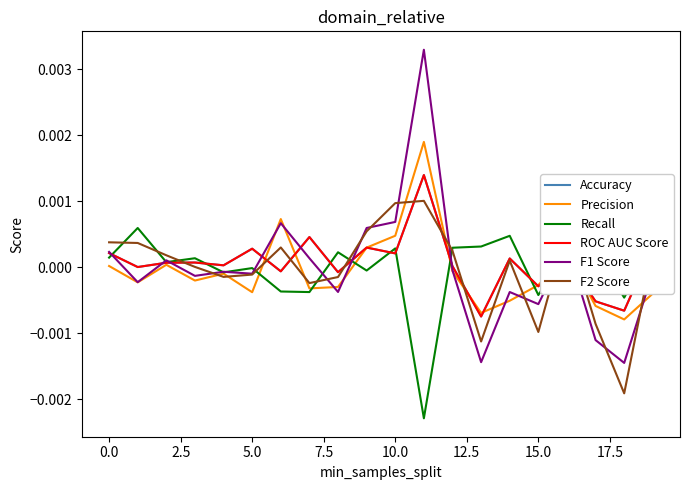

Is this an area chart (filled region under the line)?

No